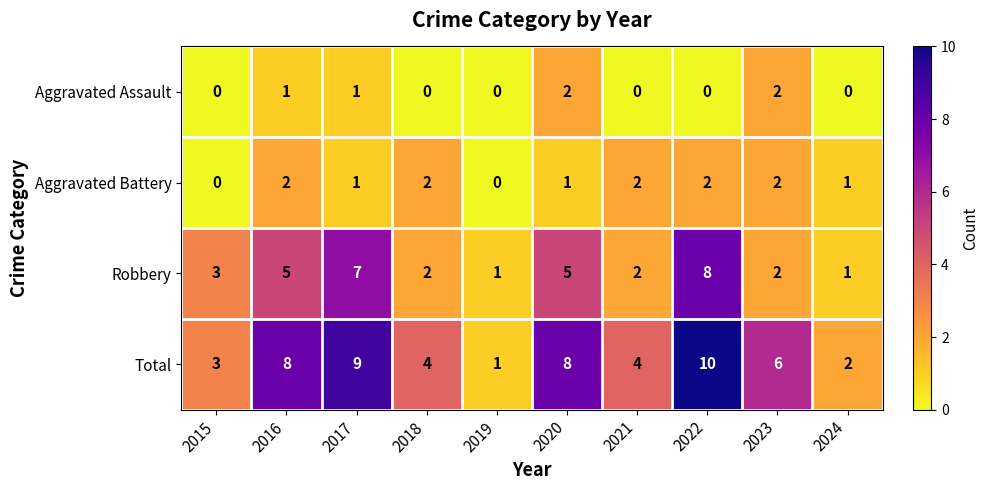

The value of Aggravated Battery at 2015 is 0. True or false?

True